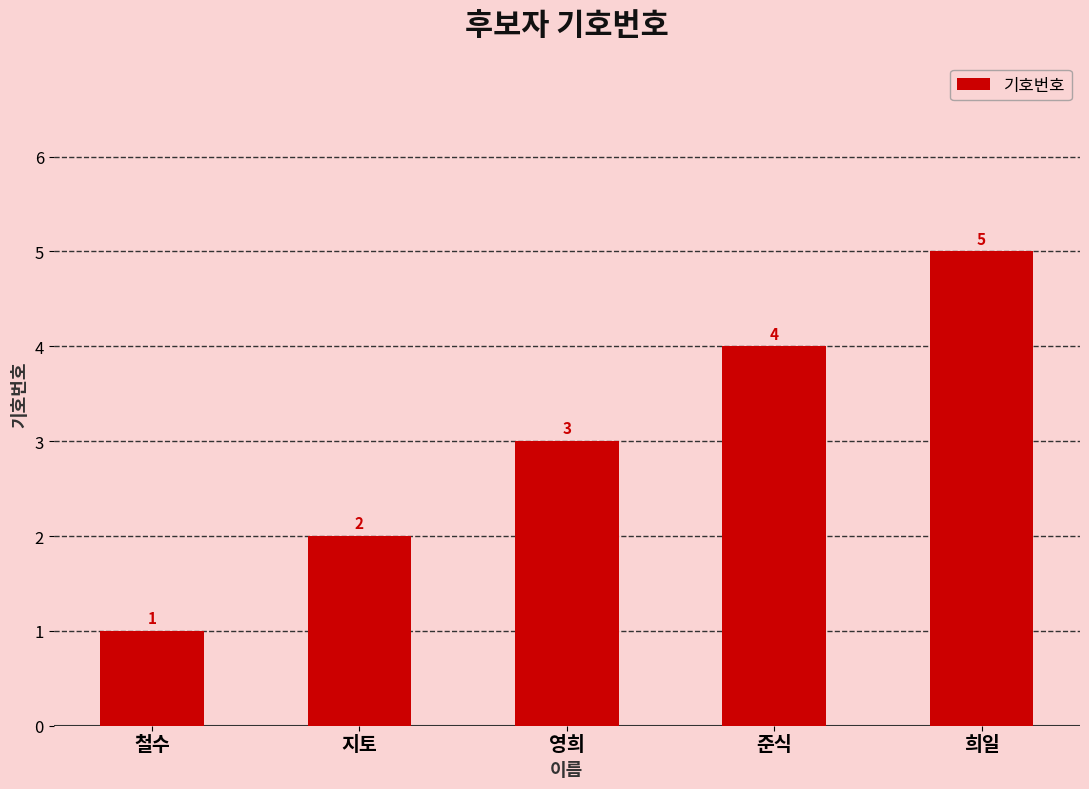

How many series are shown in this chart?

1